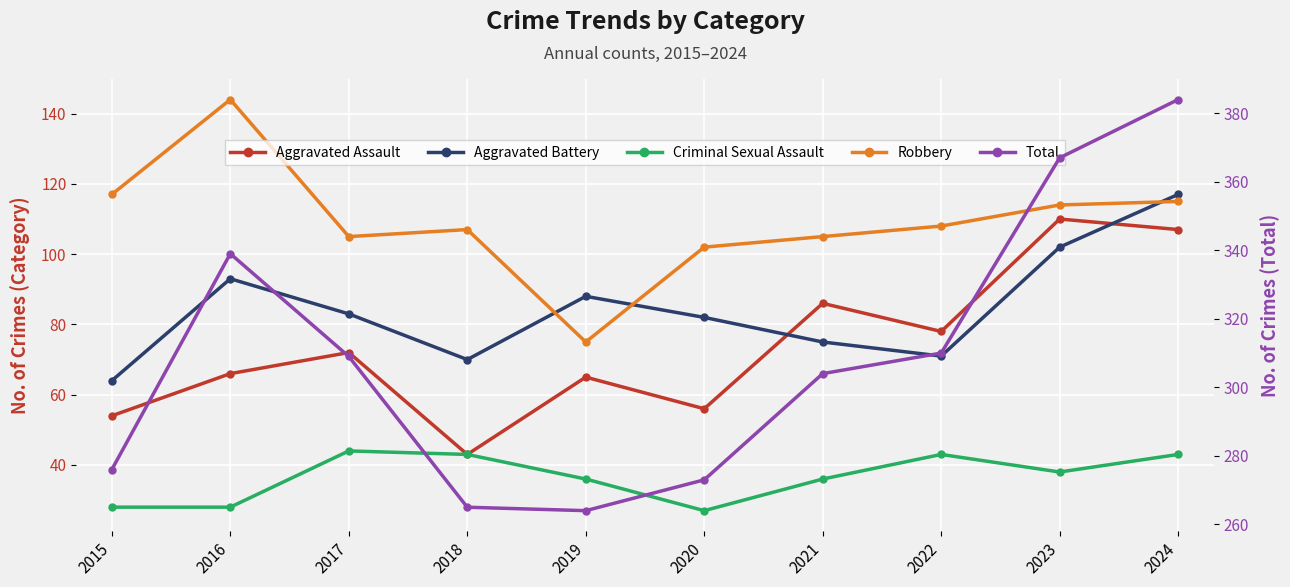

What is the maximum value shown in the chart?

384